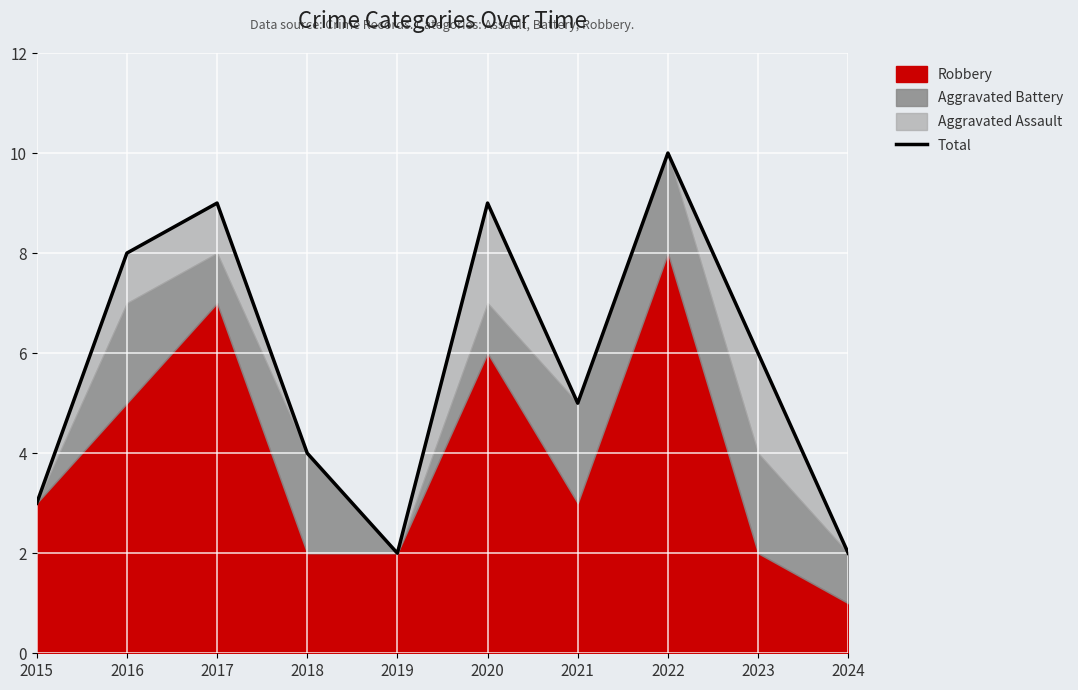

What is the value of the 5th point from the left?

2